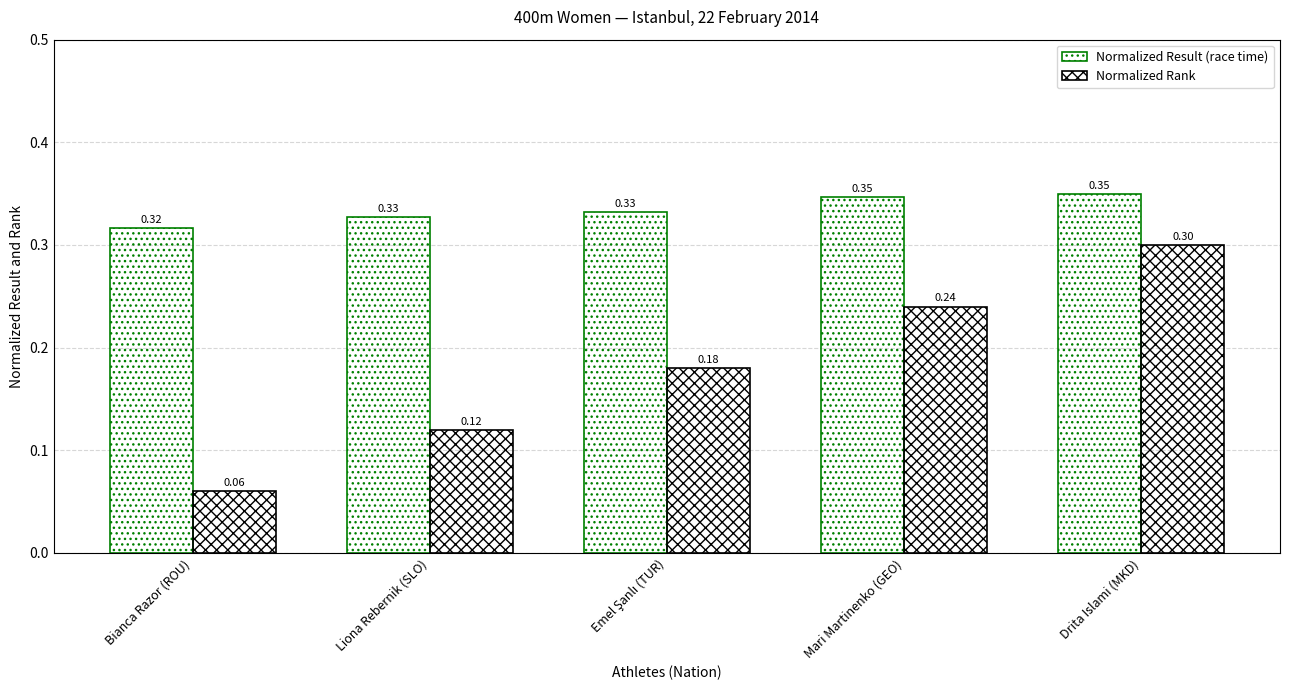

Which label corresponds to the smallest value in the chart?

Bianca Razor (ROU)